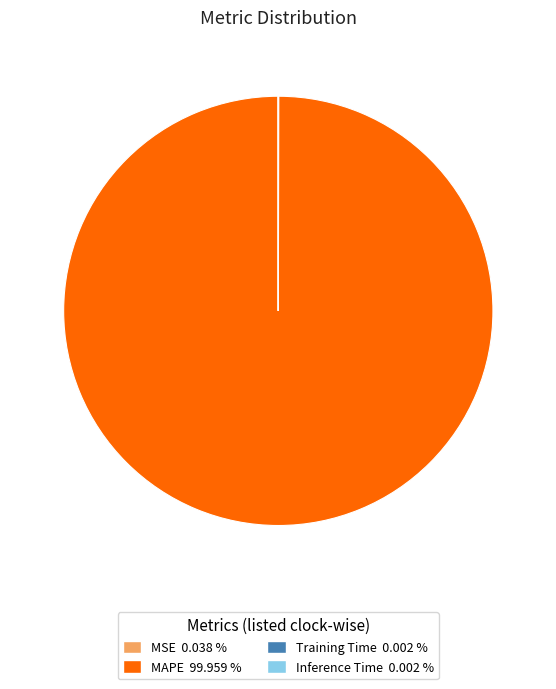

Which category has the biggest portion of the pie?

MAPE